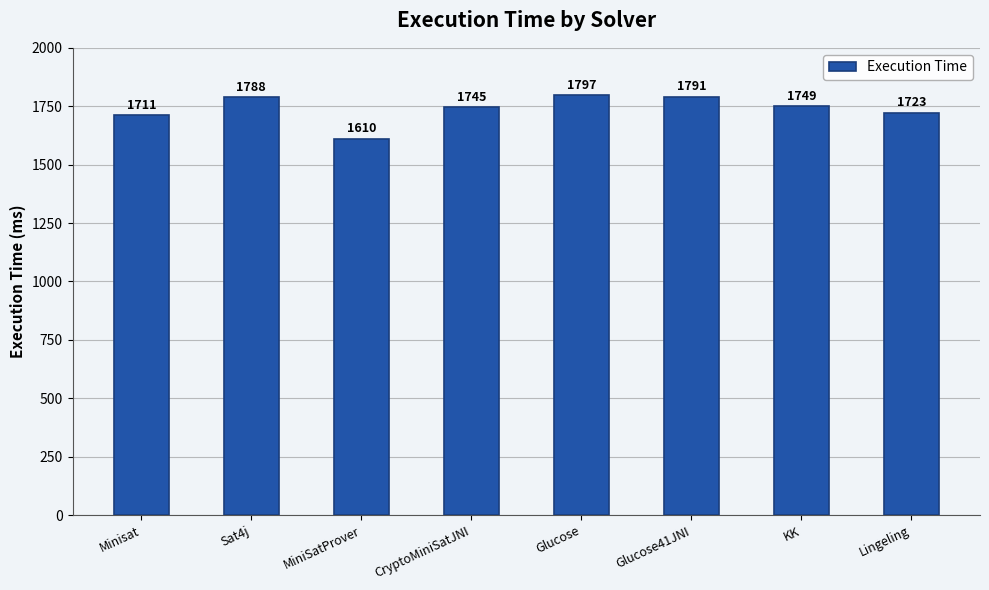

Reading left to right, transcribe all the data shown in this chart.

1711	1788	1610	1745	1797	1791	1749	1723